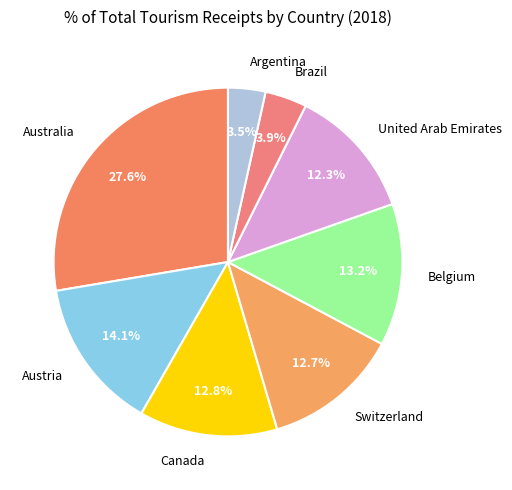

How much of the chart is everything except Argentina?

96.5%